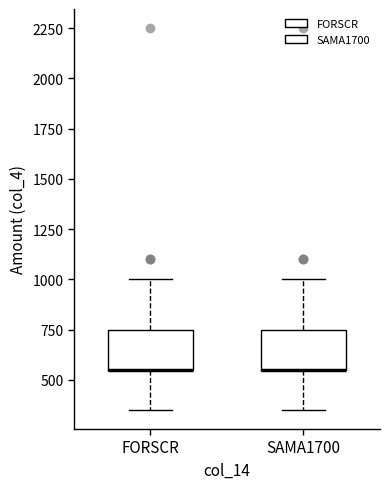

Reading left to right, transcribe this box plot: for each box, give where its median line is, the range the box spans, and where its two whiskers end, as read against the y-axis. The values are not printed on the chart, so give them approximately, as read against the axis.

FORSCR: median 550 (drawn on the box's lower edge), box 550 to 750, whiskers 350 to 1000
SAMA1700: median 550 (drawn on the box's lower edge), box 550 to 750, whiskers 350 to 1000